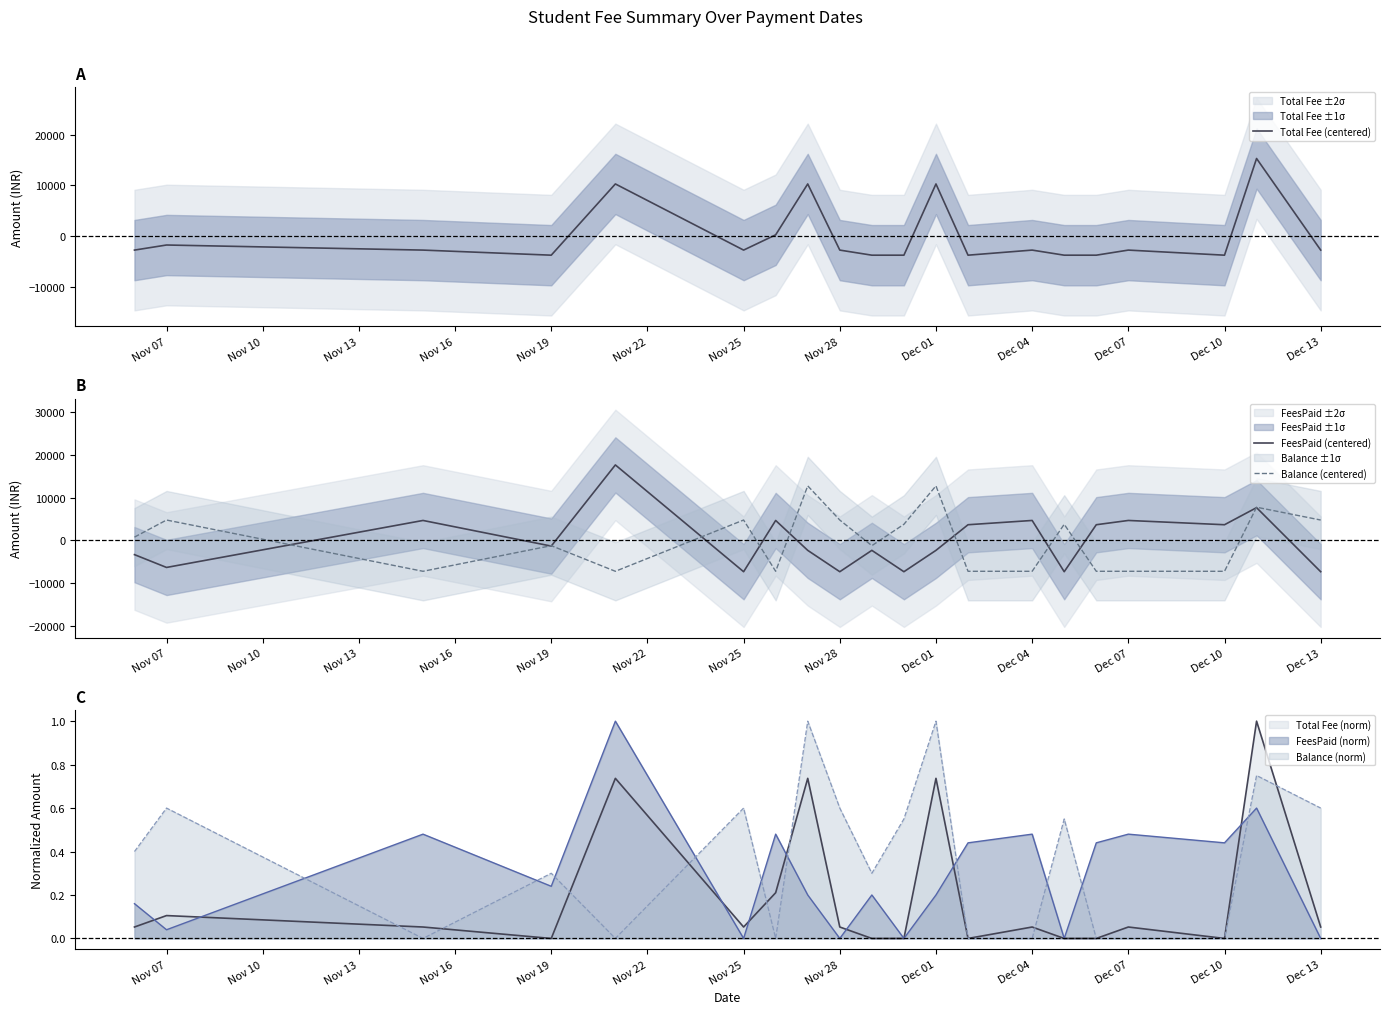

What is the highest value of the Total Fee (norm) series?

1.0